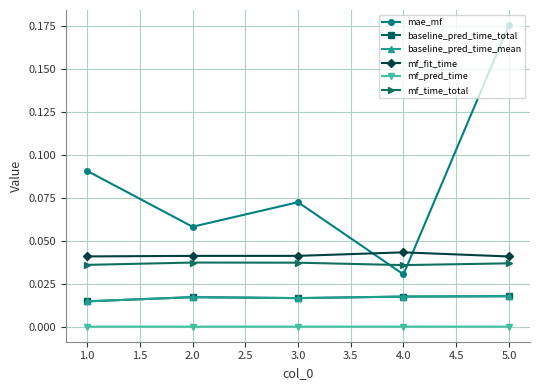

Is this an area chart (filled region under the line)?

No